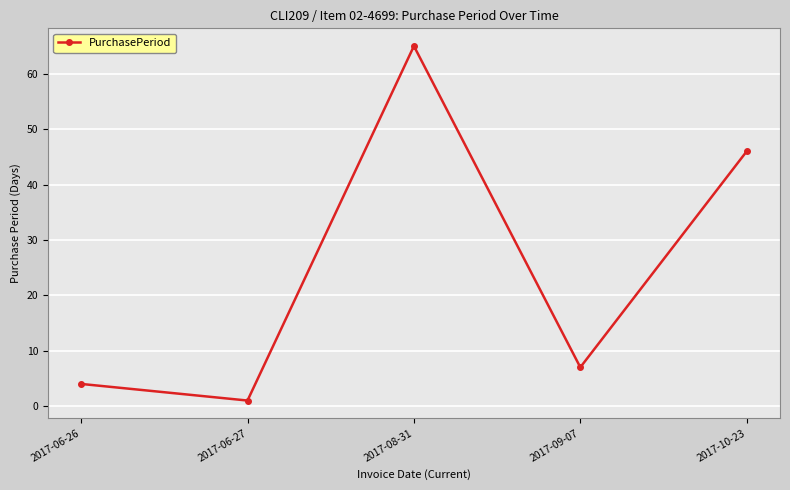

Where does the data first go above 7?

2017-08-31